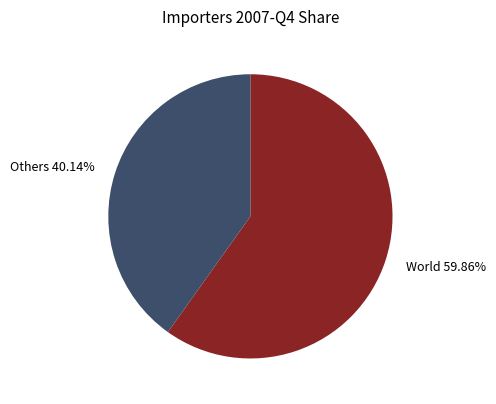

Does any single category account for the majority?

Yes